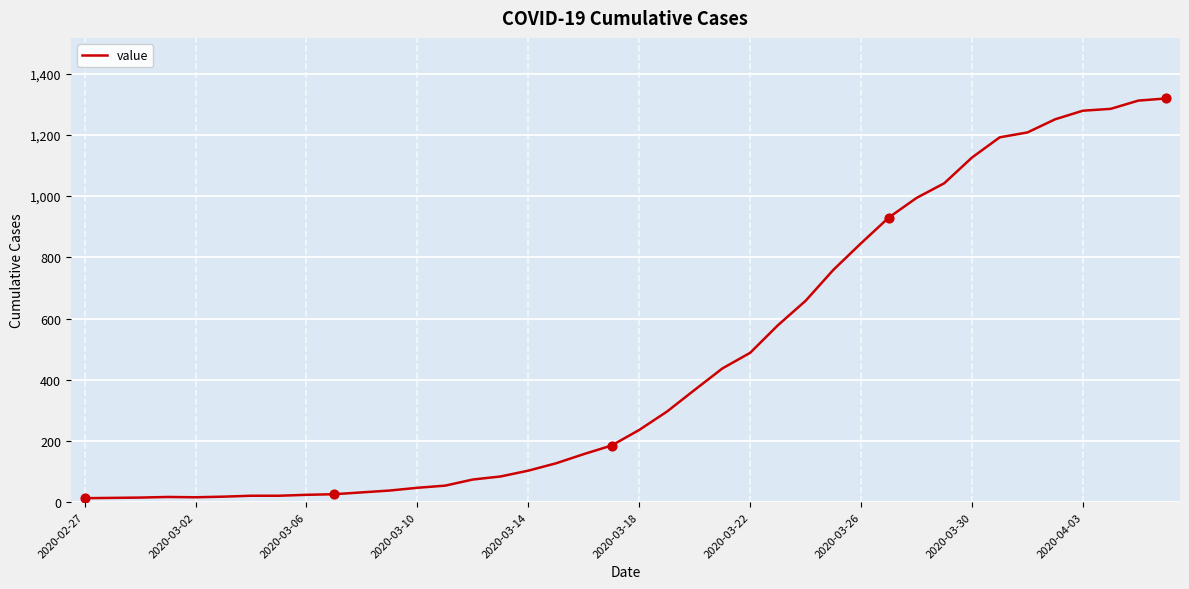

What is the difference between the maximum and minimum values?

1306